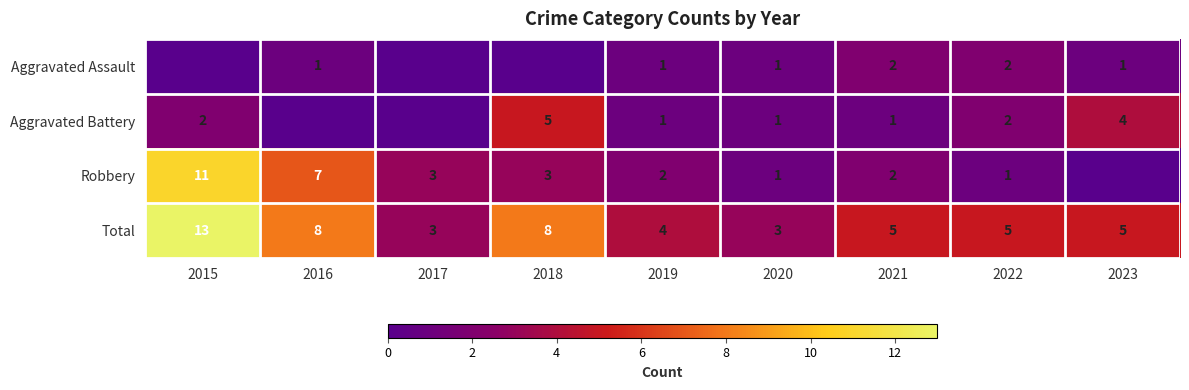

Is the value of Total at 2020 greater than the value of Aggravated Assault at 2022?

Yes